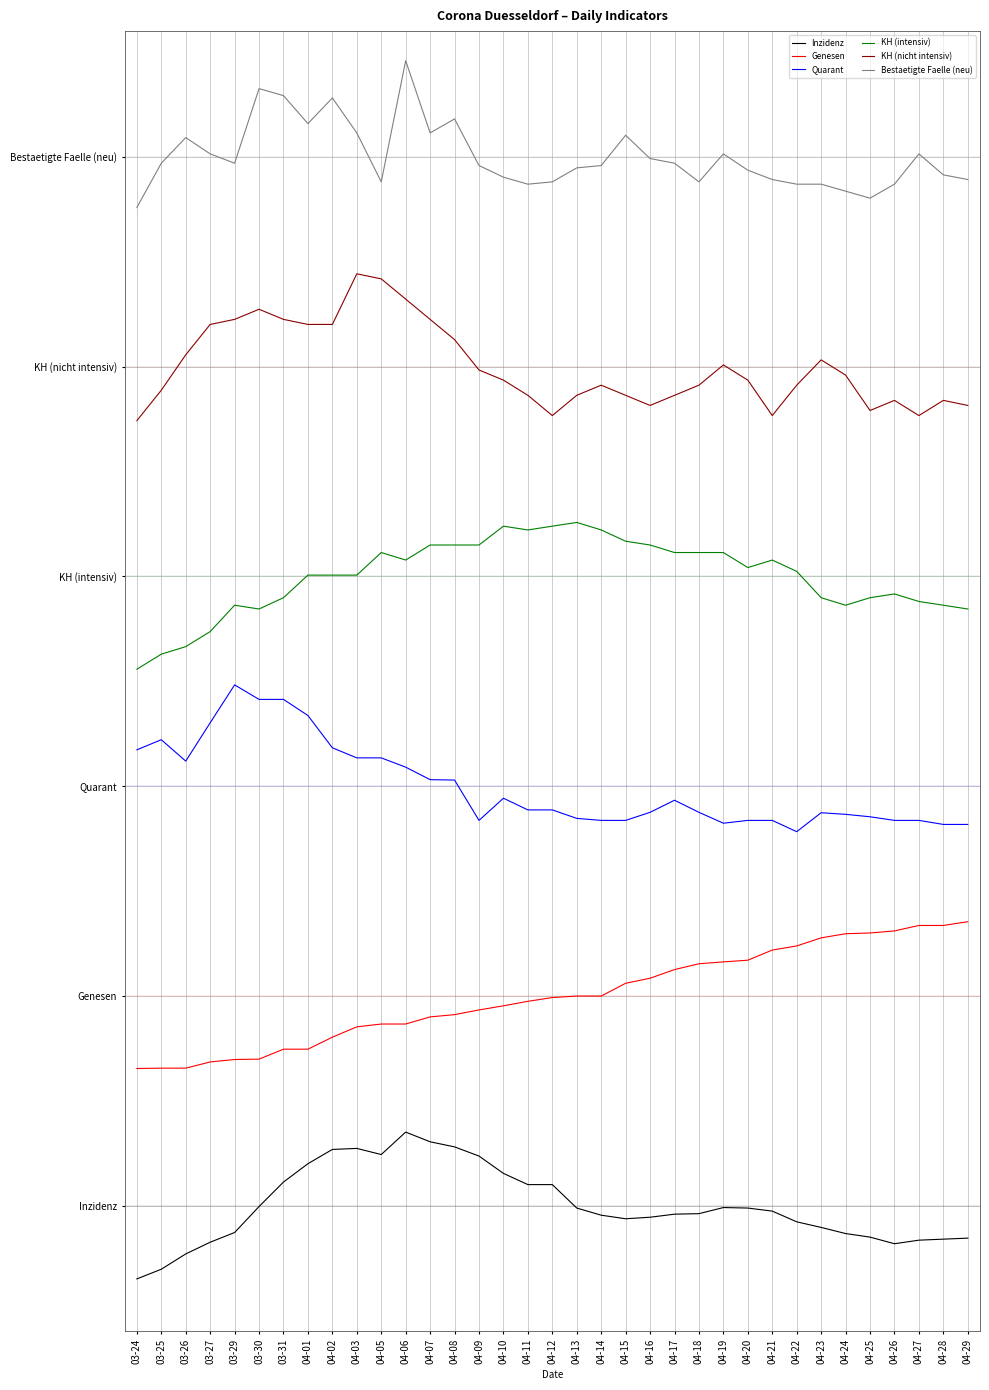

What are all the series names shown in the legend?

Inzidenz, Genesen, Quarant, KH (intensiv), KH (nicht intensiv), Bestaetigte Faelle (neu)